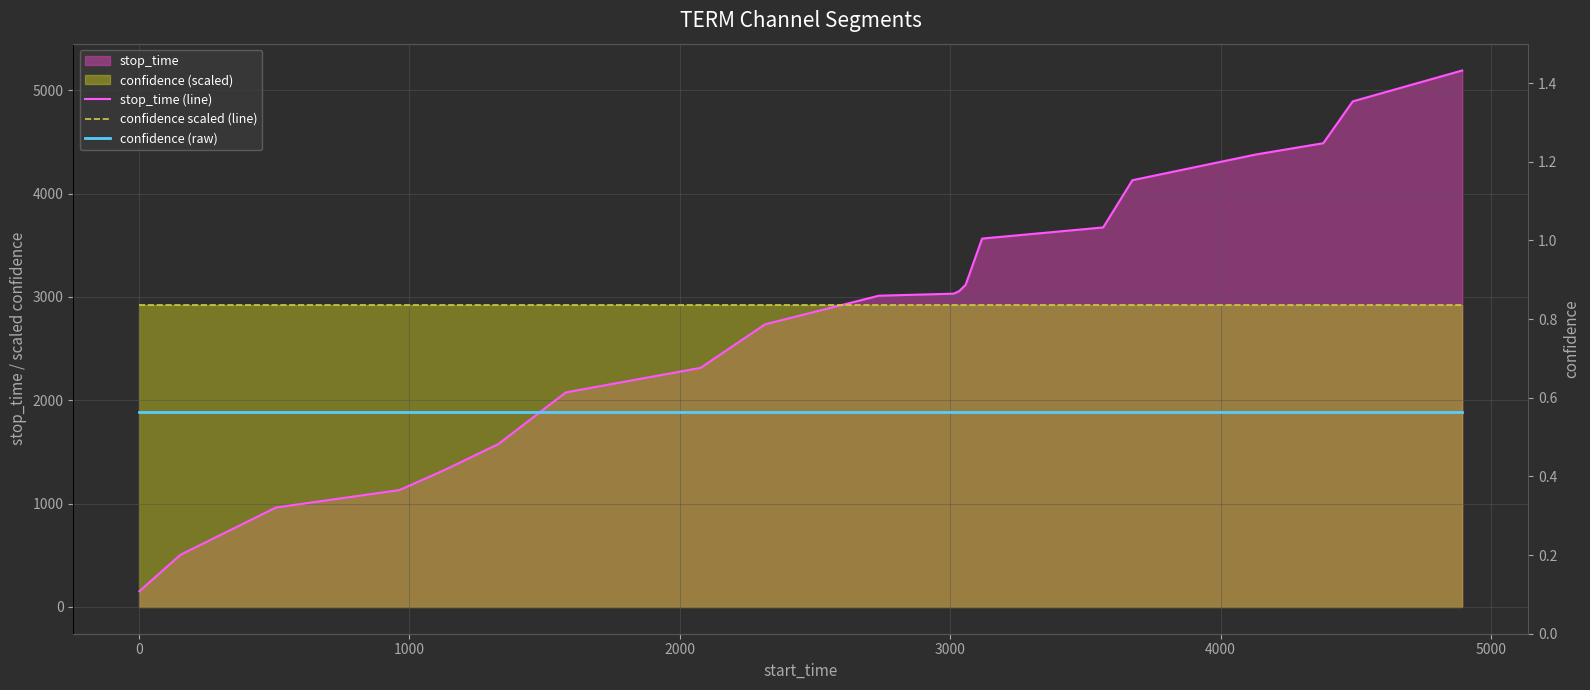

Reading left to right, list all the values displayed in this chart.

stop_time (line): 152.0	505.0	962.0	1131.0	1328.0	1577.0	2076.0	2314.0	2735.0	3012.0	3032.0	3056.0	3117.0	3565.0	3673.0	4130.0	4379.0	4488.0	4893.0	5192.0
confidence scaled (line): 2923.4	2923.4	2923.4	2923.4	2923.4	2923.4	2923.4	2923.4	2923.4	2923.4	2923.4	2923.4	2923.4	2923.4	2923.4	2923.4	2923.4	2923.4	2923.4	2923.4
confidence (raw): 0.6	0.6	0.6	0.6	0.6	0.6	0.6	0.6	0.6	0.6	0.6	0.6	0.6	0.6	0.6	0.6	0.6	0.6	0.6	0.6